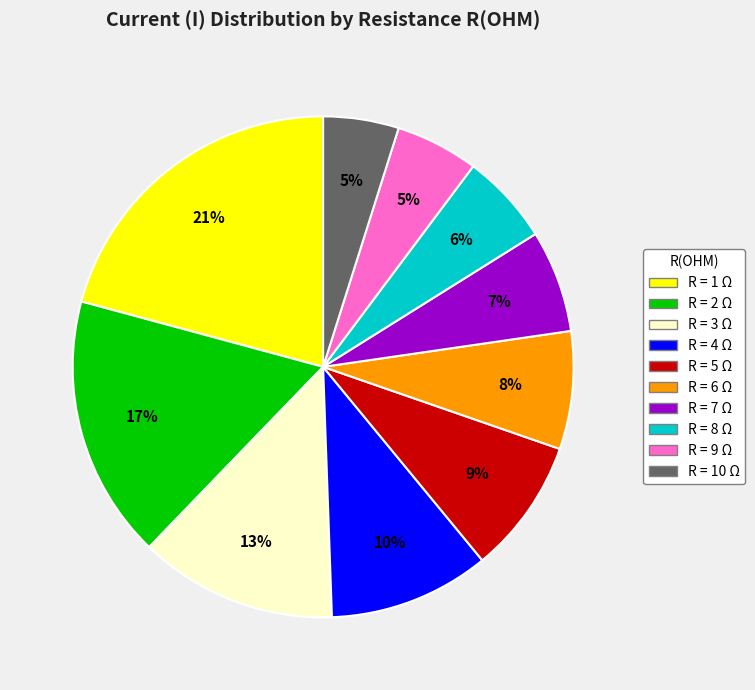

Does any single category account for the majority?

No